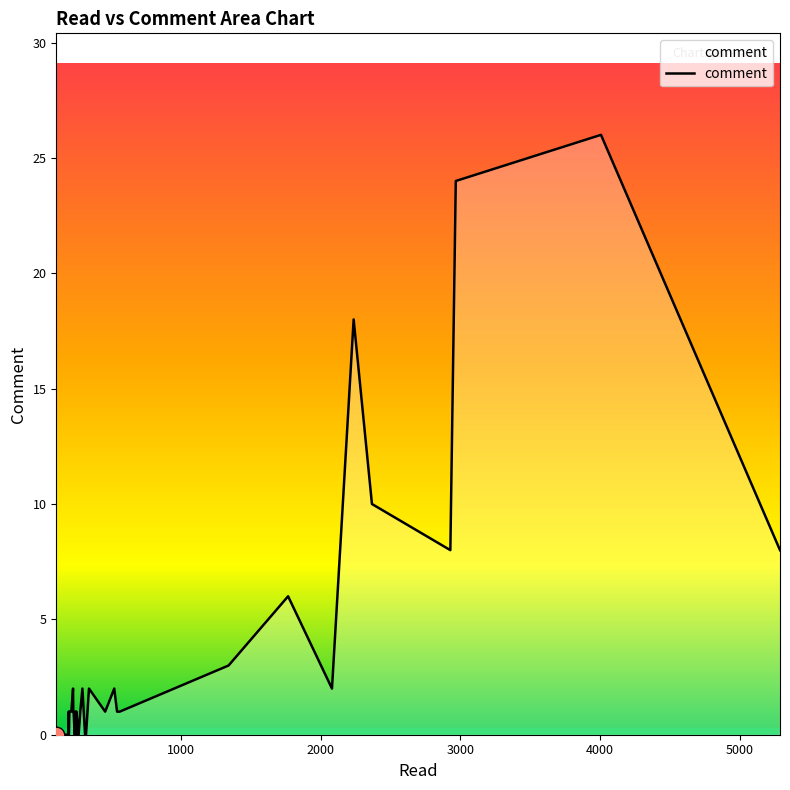

Is it true that the value at 543 is 1?

True